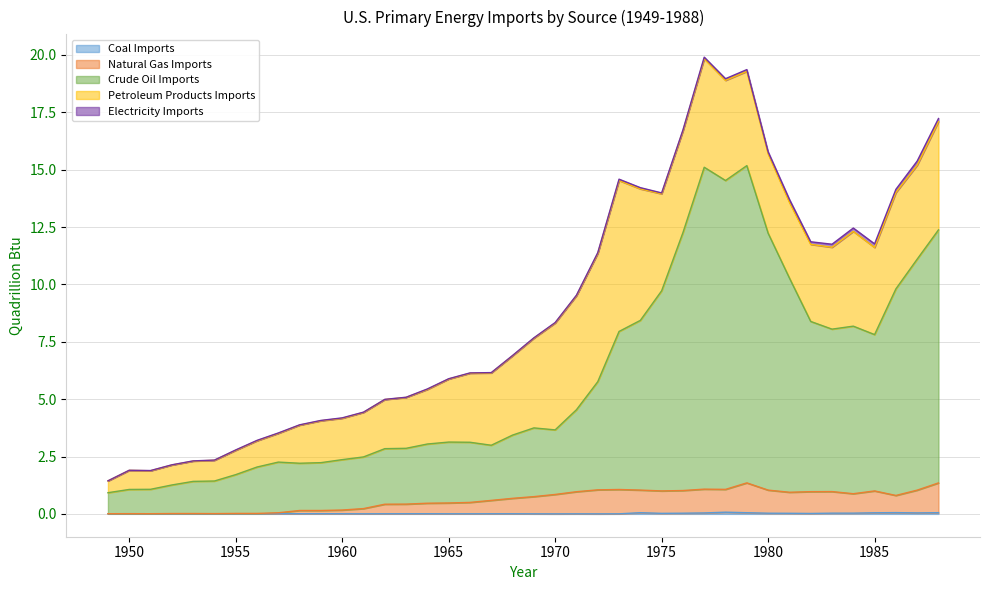

Which series has the largest total across all categories?

Crude Oil Imports